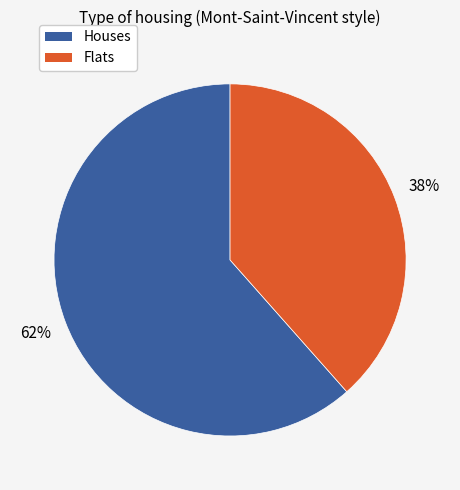

What percentage is the Flats slice, to the nearest percent?

38%